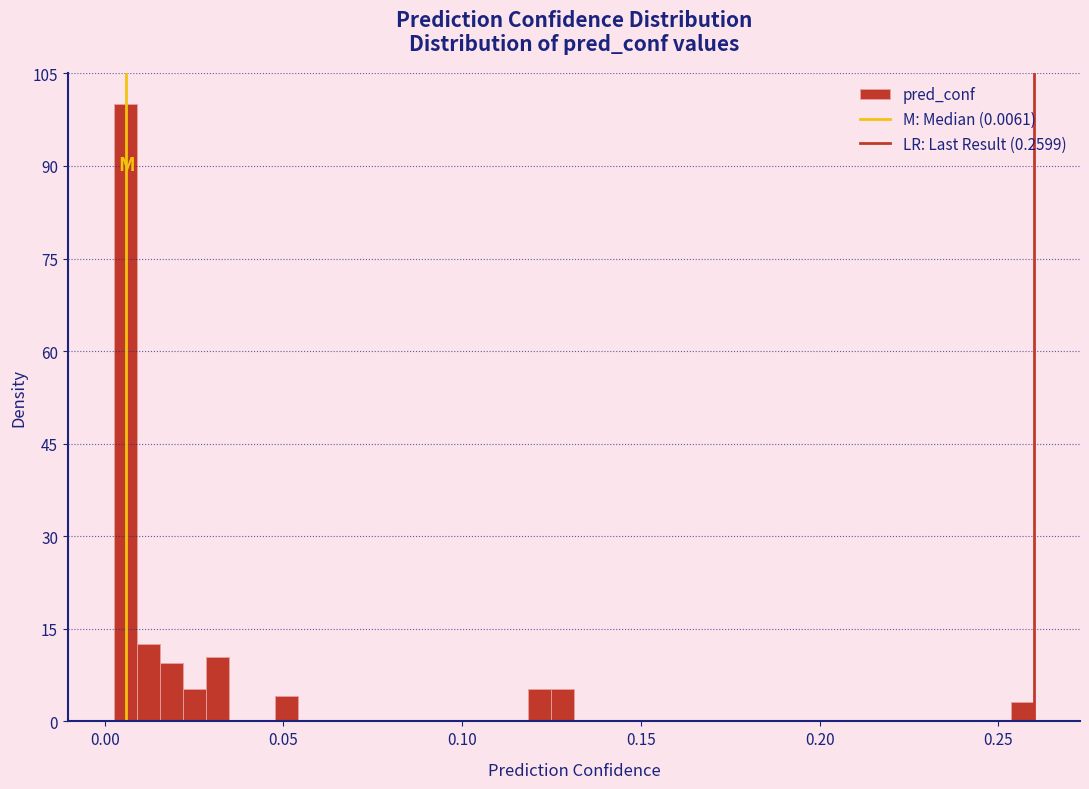

Around what value on the x-axis is the tallest bar? Give the approximate position of its centre, as read against the axis.

0.005